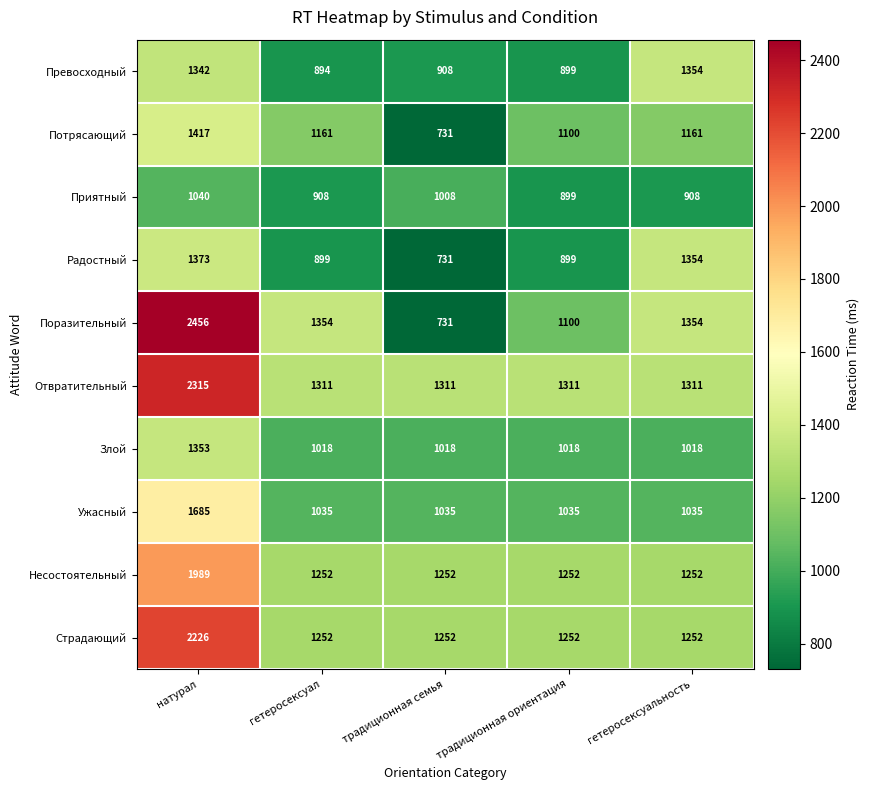

What is the difference between the Радостный values at традиционная ориентация and гетеросексуальность?

455